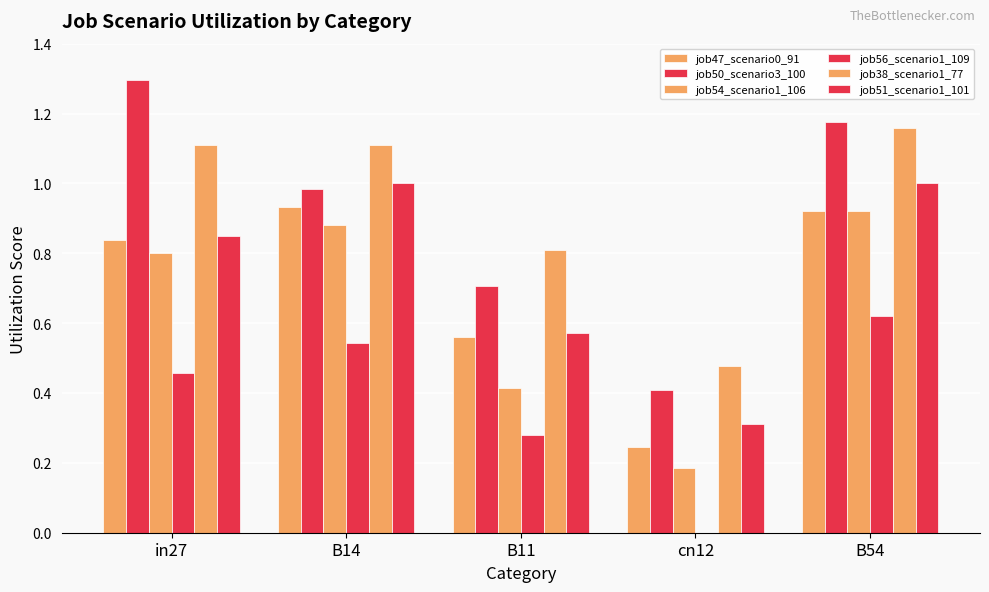

Are the bars horizontal?

No